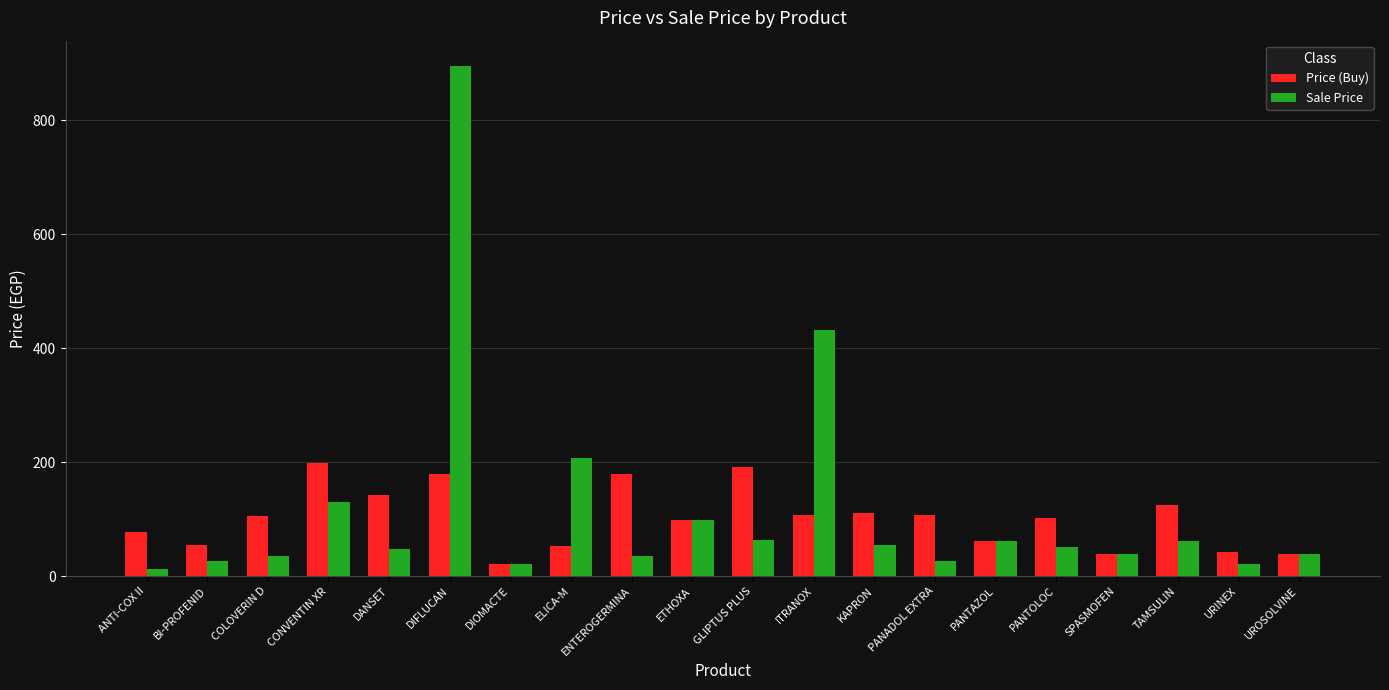

How many bars are there in each group?

2